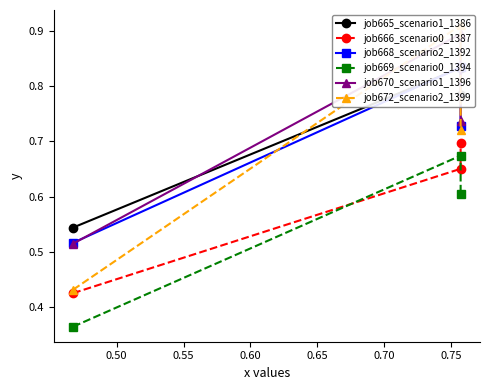

List the series in order of their peak value, lowest first.

job669_scenario0_1394, job666_scenario0_1387, job665_scenario1_1386, job668_scenario2_1392, job670_scenario1_1396, job672_scenario2_1399